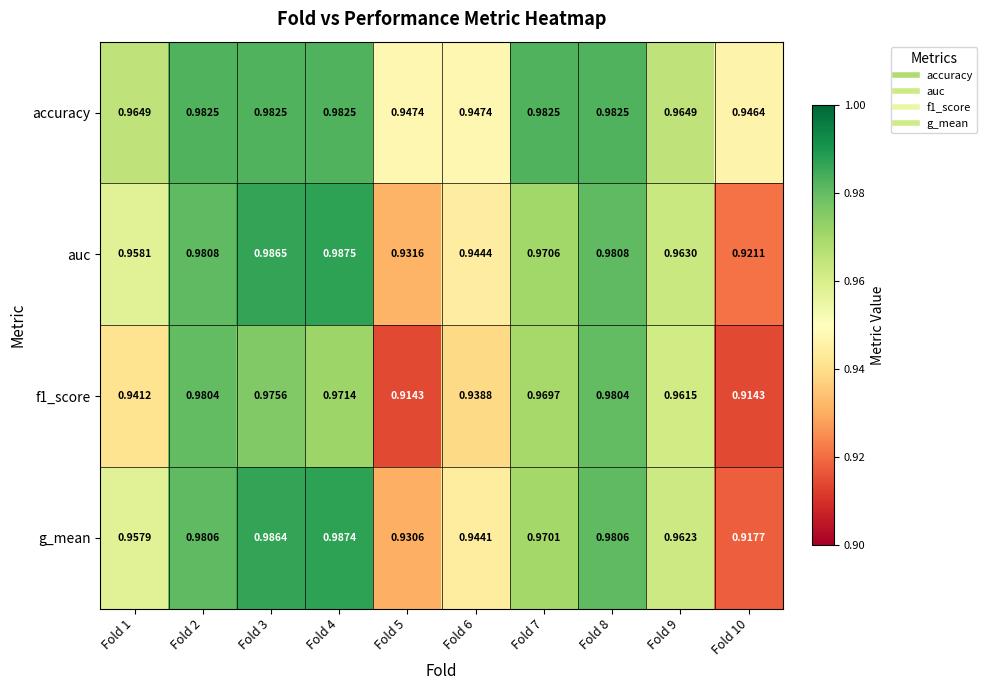

Which series has the largest range (max minus min)?

g_mean